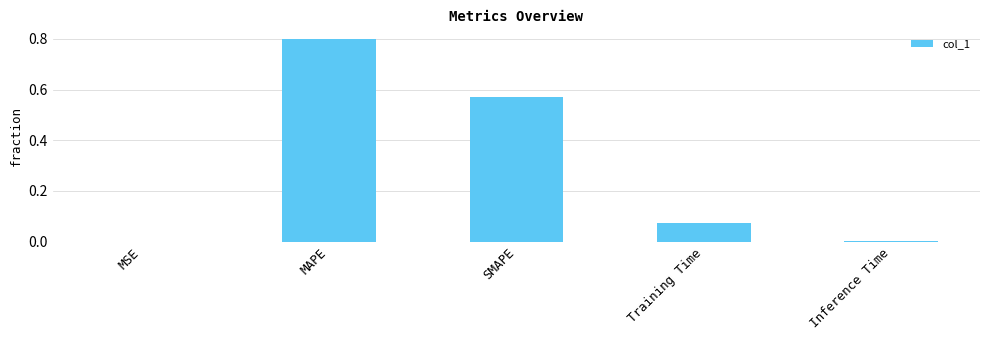

Are the bars horizontal?

No